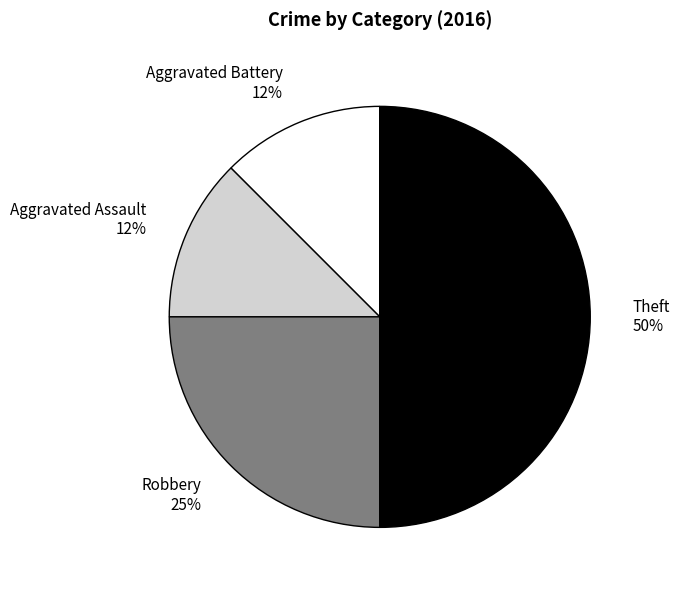

Does Aggravated Battery account for over 50% of the chart?

No